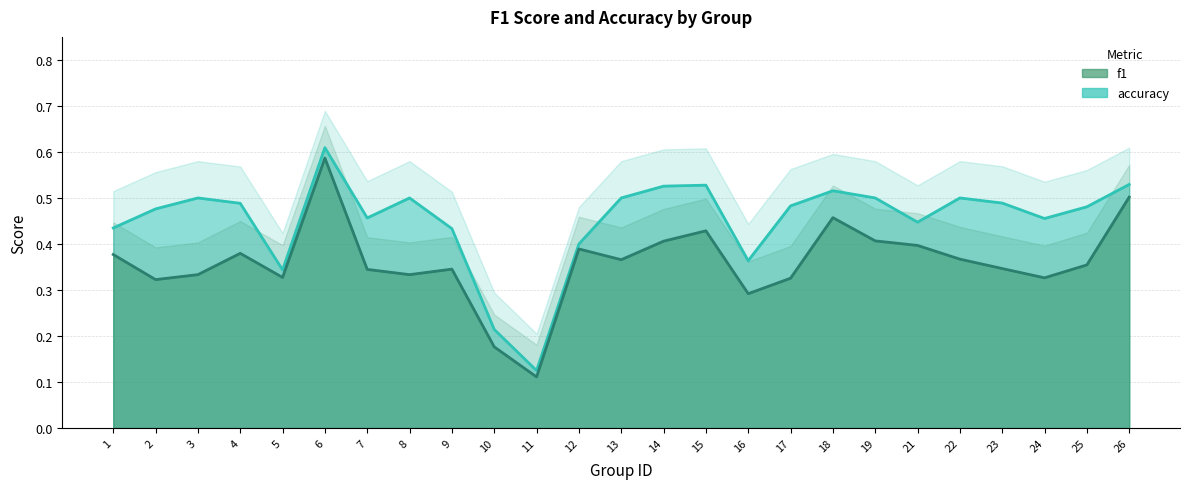

The accuracy series shows 0.7 at 7. True or false?

False